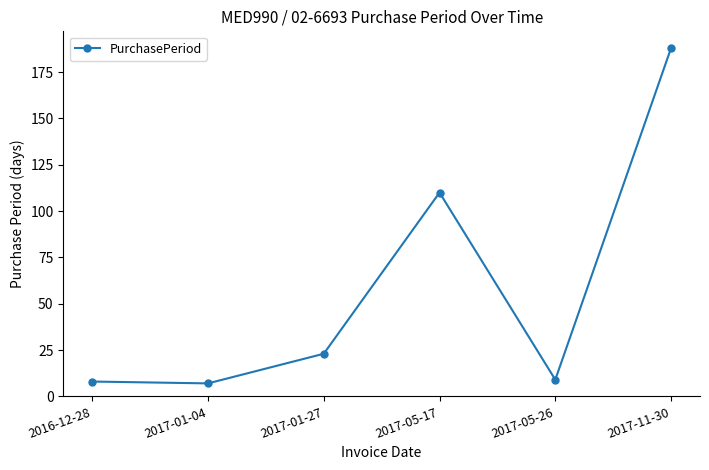

Does the chart have visible grid lines?

No